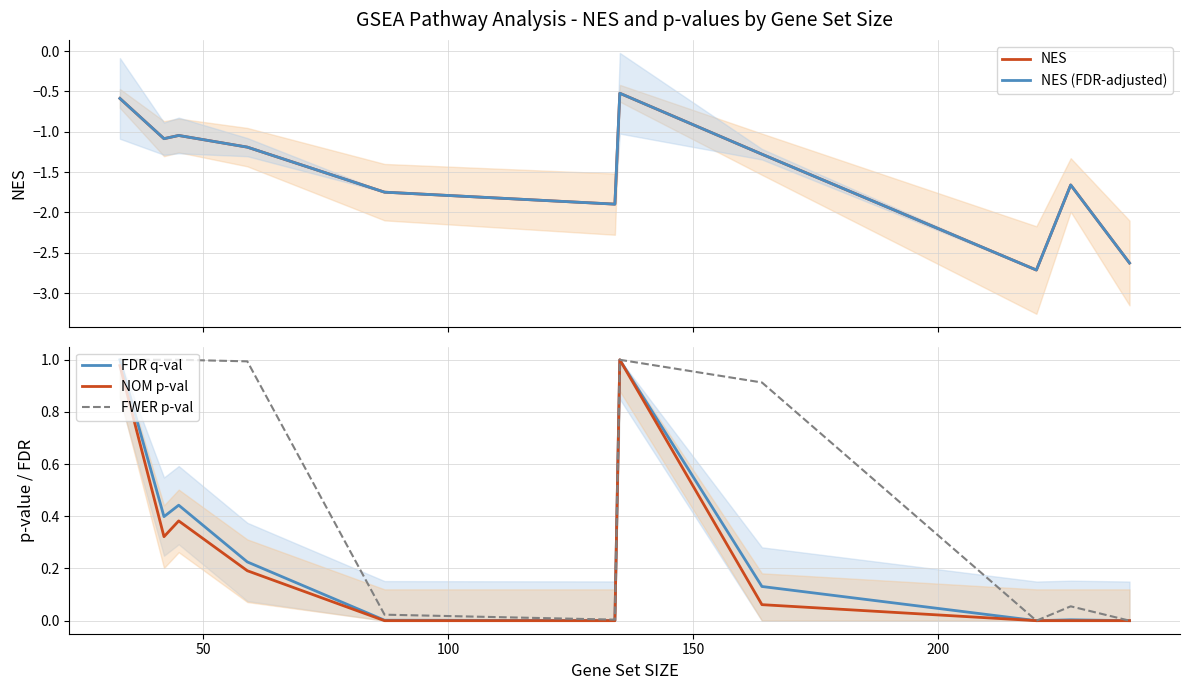

How many interior local valleys does the NOM p-val series have?

1